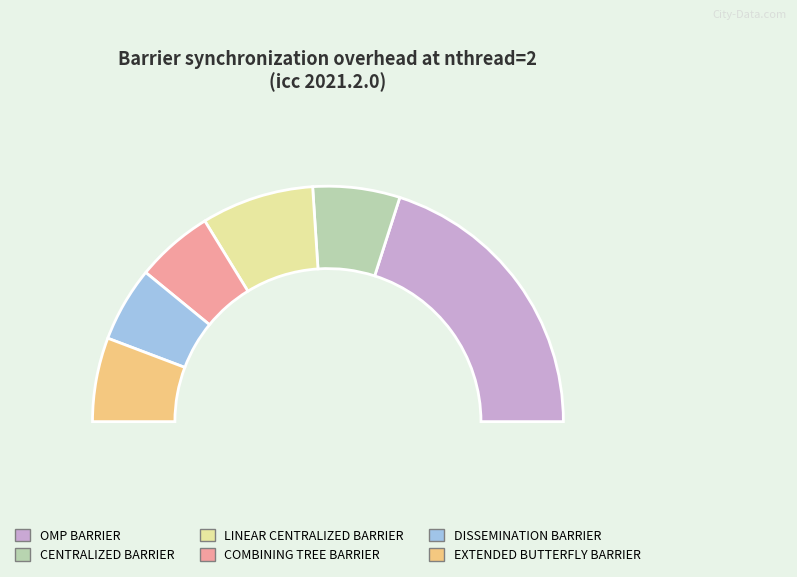

Is it true that EXTENDED BUTTERFLY BARRIER is 1% of the pie?

False